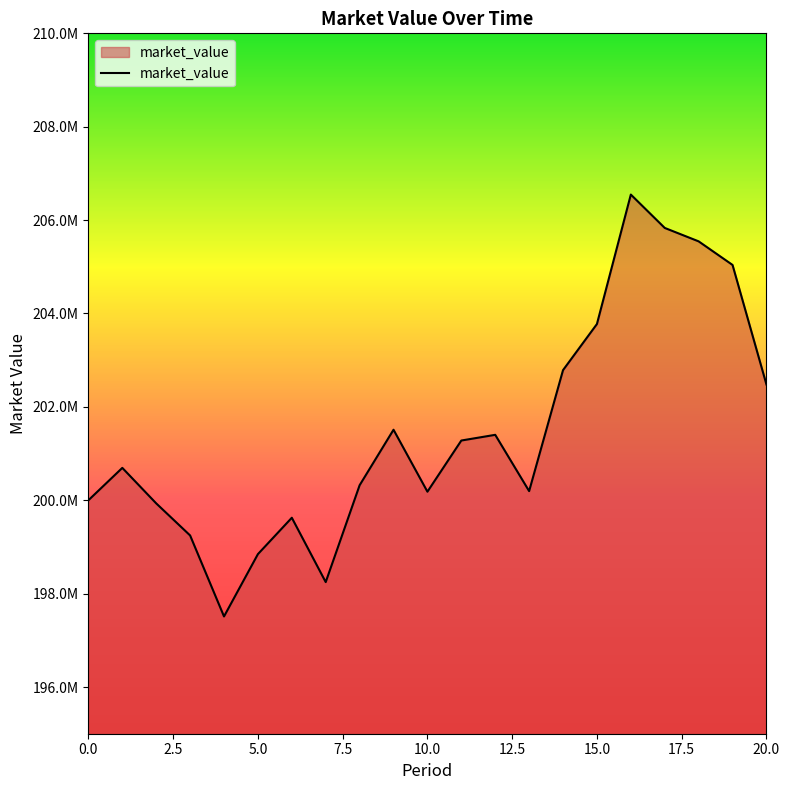

Is this an area chart (filled region under the line)?

Yes